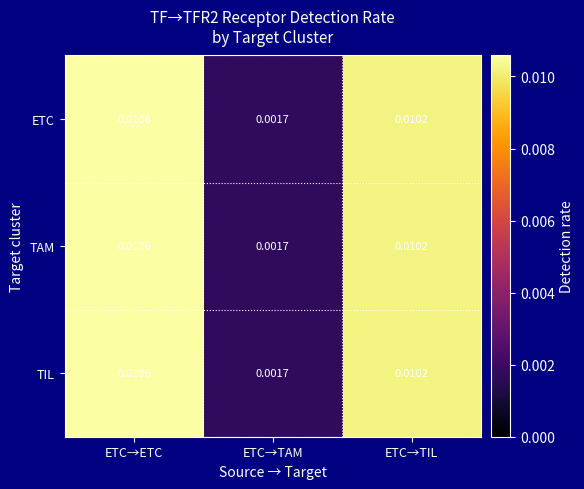

Rank the categories by TIL value from lowest to highest.

ETC→TAM, ETC→TIL, ETC→ETC